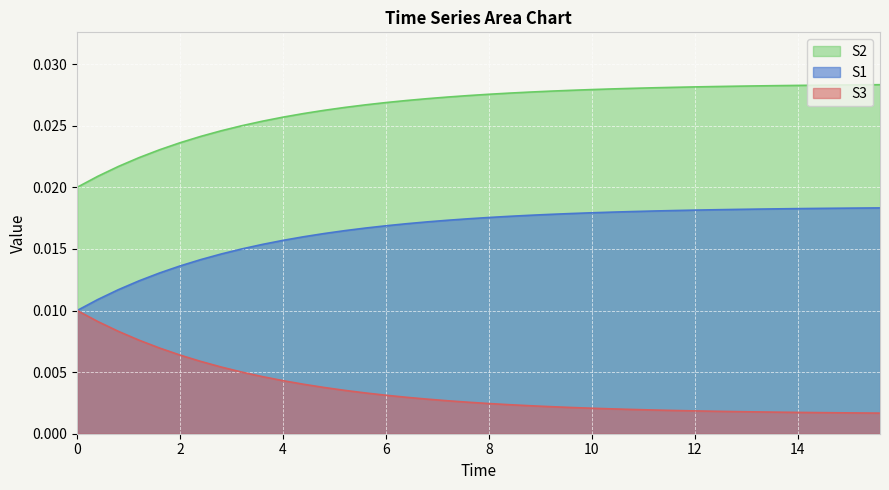

True or false: S2 and S3 cross at least once.

False